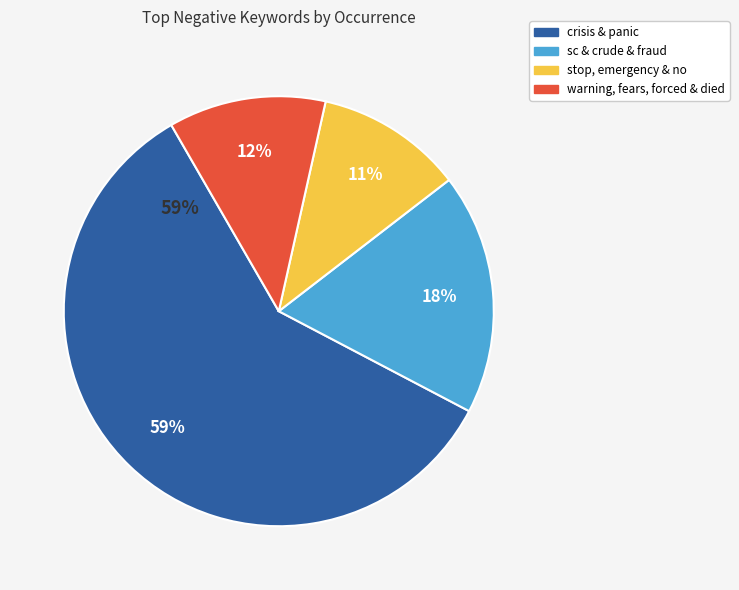

Is died the majority of the pie?

No